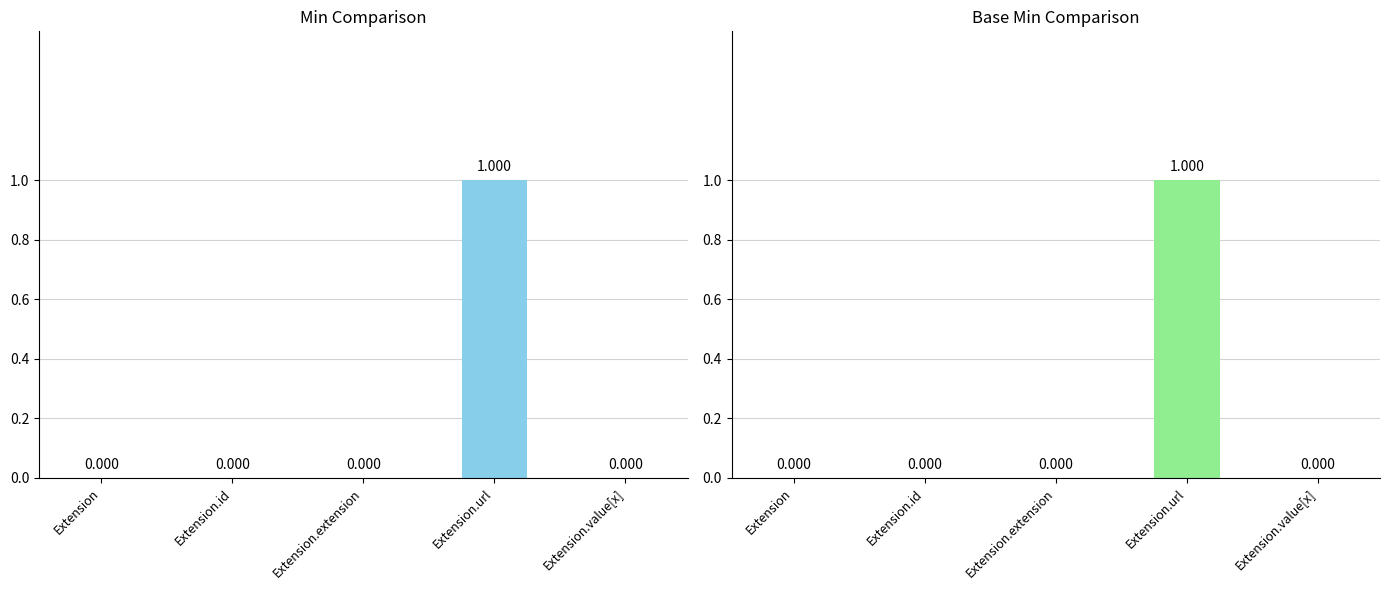

At which category is the sum across all series the highest?

Extension.url